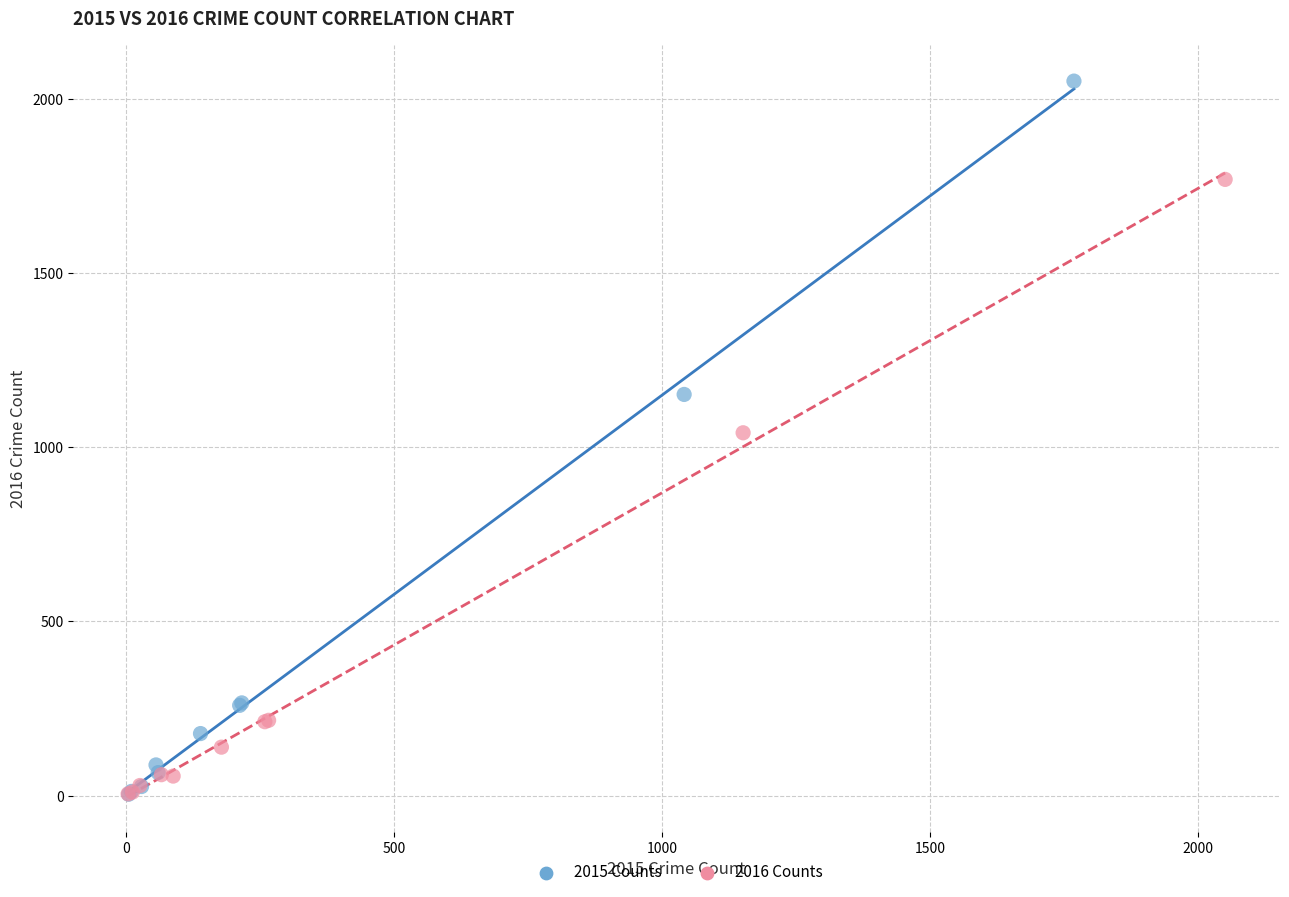

Which series has the widest spread of Y values?

2015 Counts